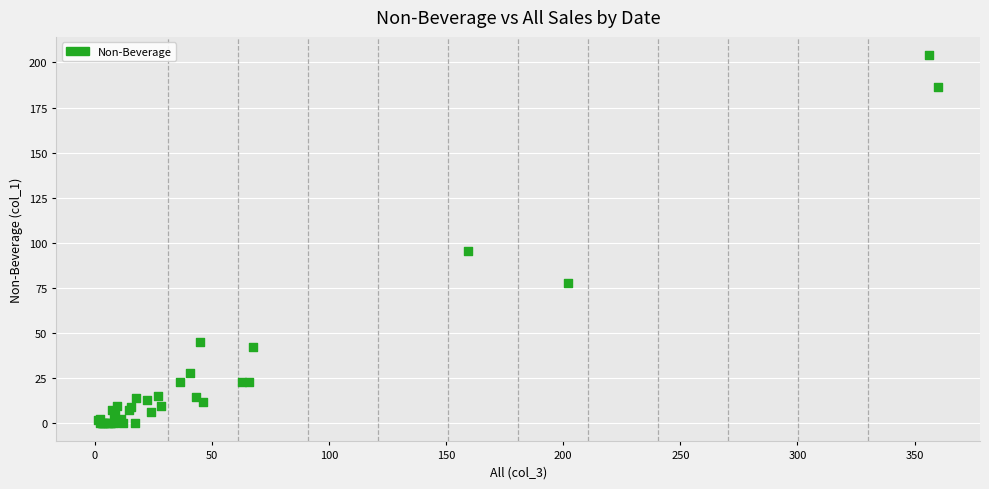

What Y value in the scatter plot is closest to 102?

95.4